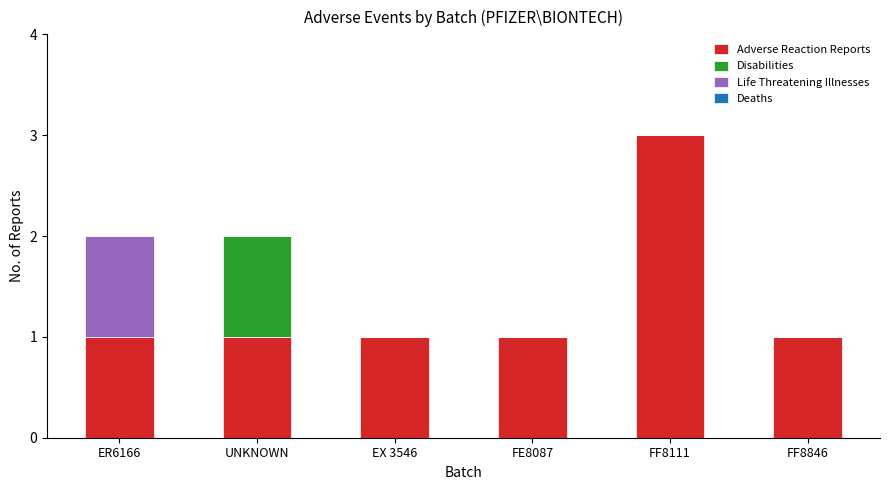

At which category is the sum across all series the highest?

FF8111